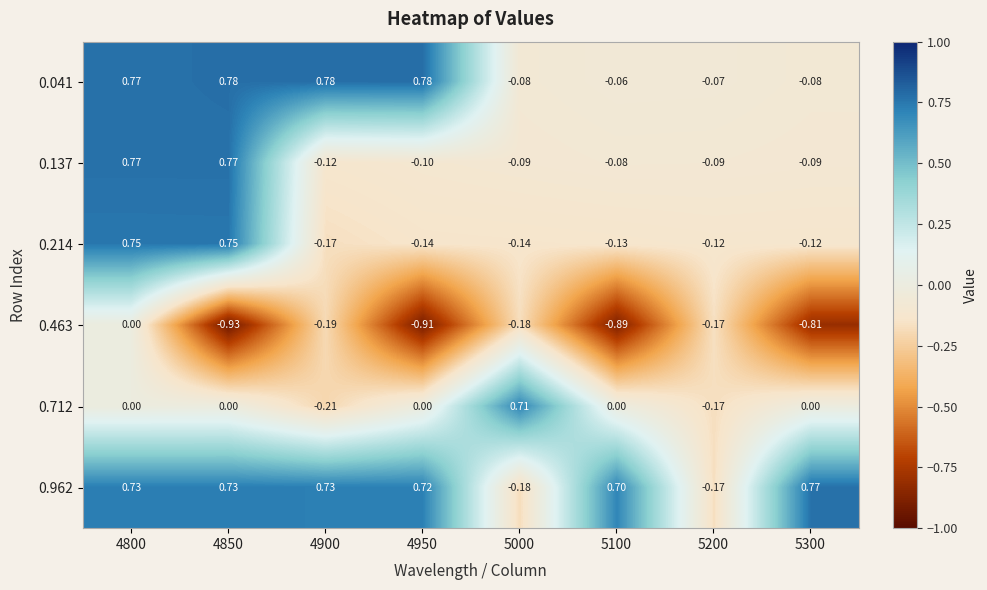

How many values in the 0.137 series exceed 0?

2